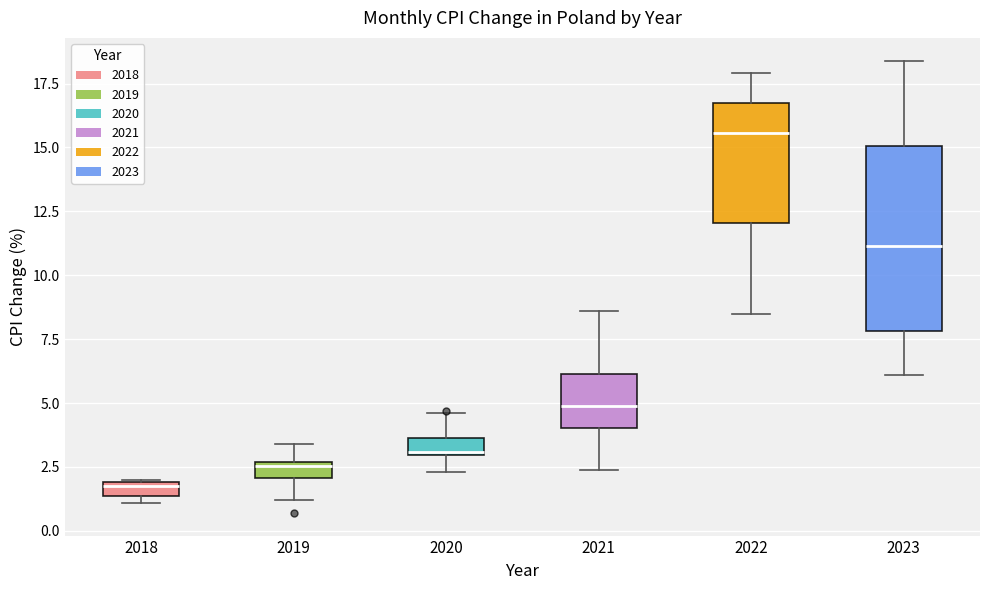

Which box has the lowest median line?

2018